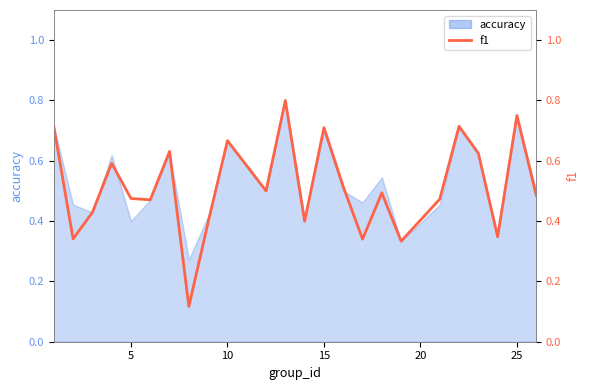

Is it true that the value at 14 is 0.8?

False